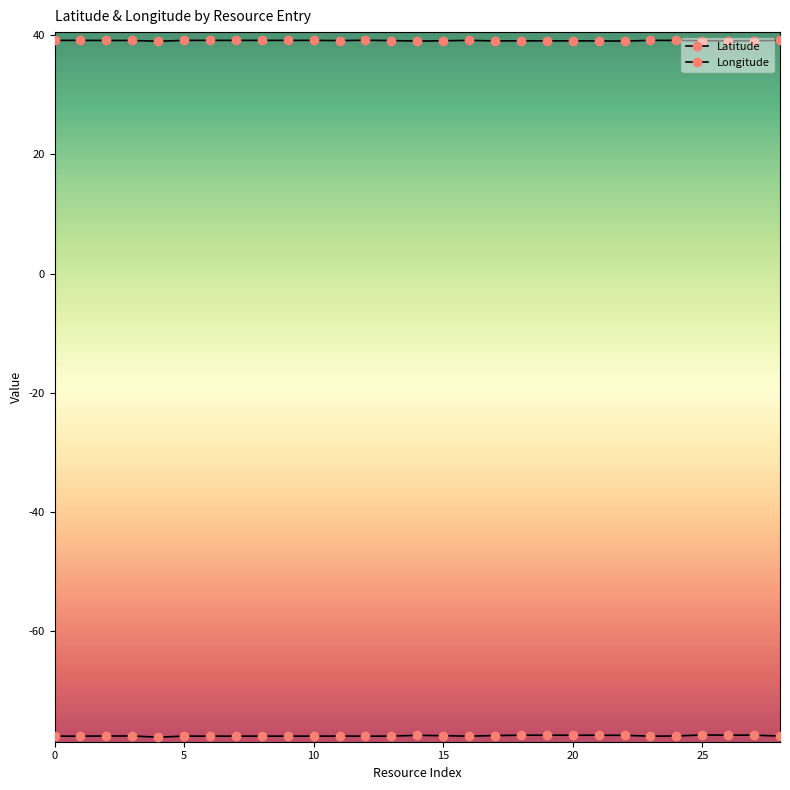

What is the greatest value displayed?

39.1